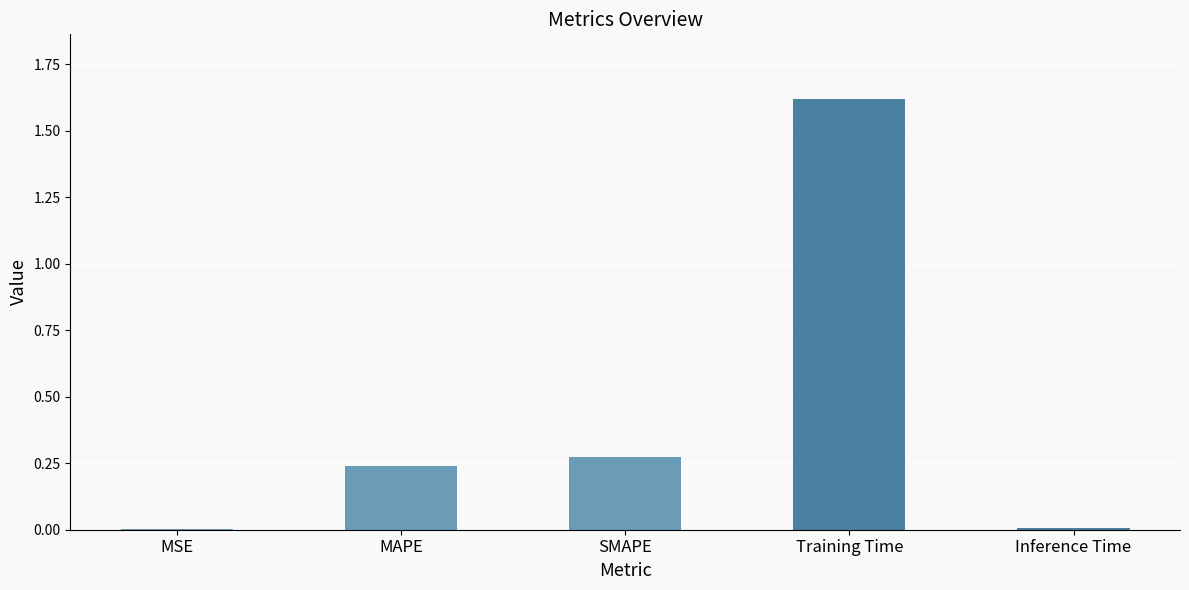

At which category does the chart reach its peak across all series?

Training Time